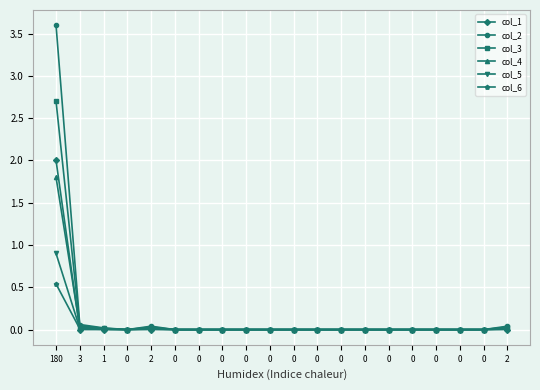

What are all the series names shown in the legend?

col_1, col_2, col_3, col_4, col_5, col_6